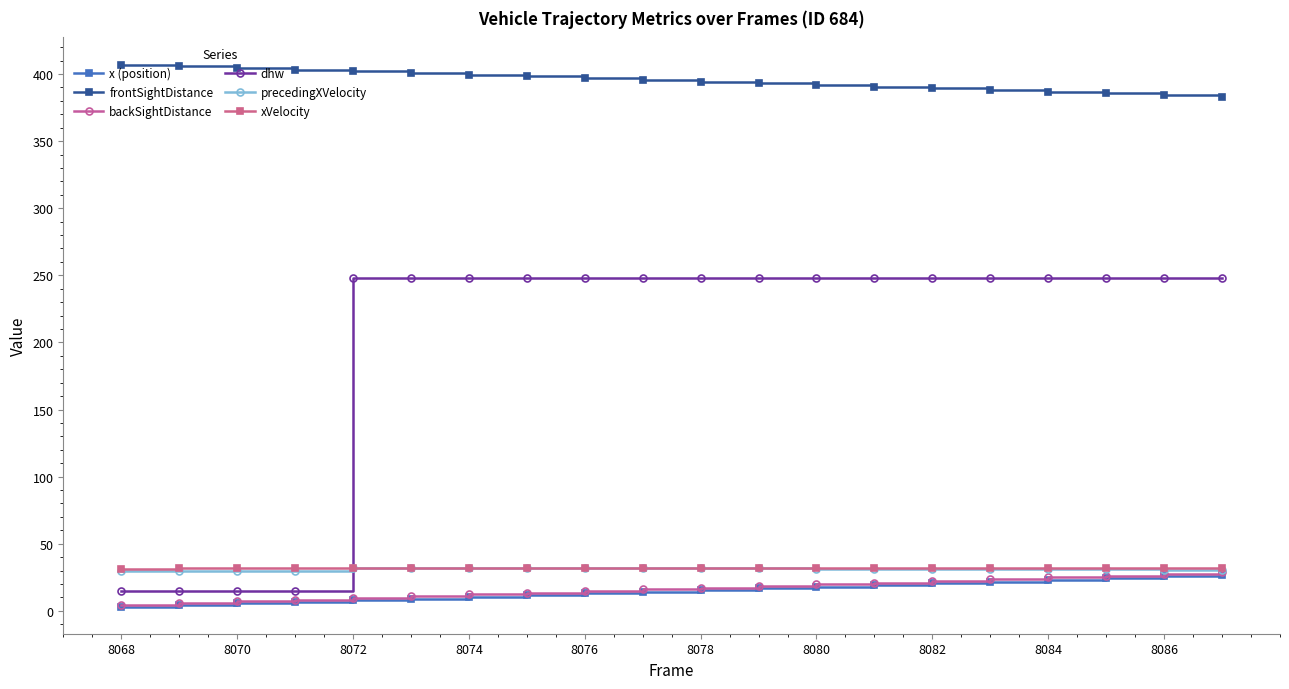

Which series has the largest total across all categories?

frontSightDistance